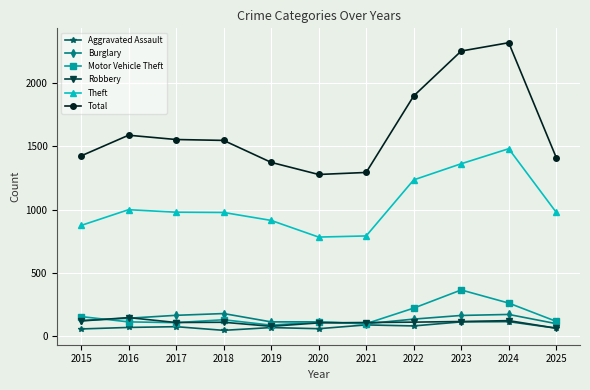

Is it true that Theft equals 425 at 2021?

False